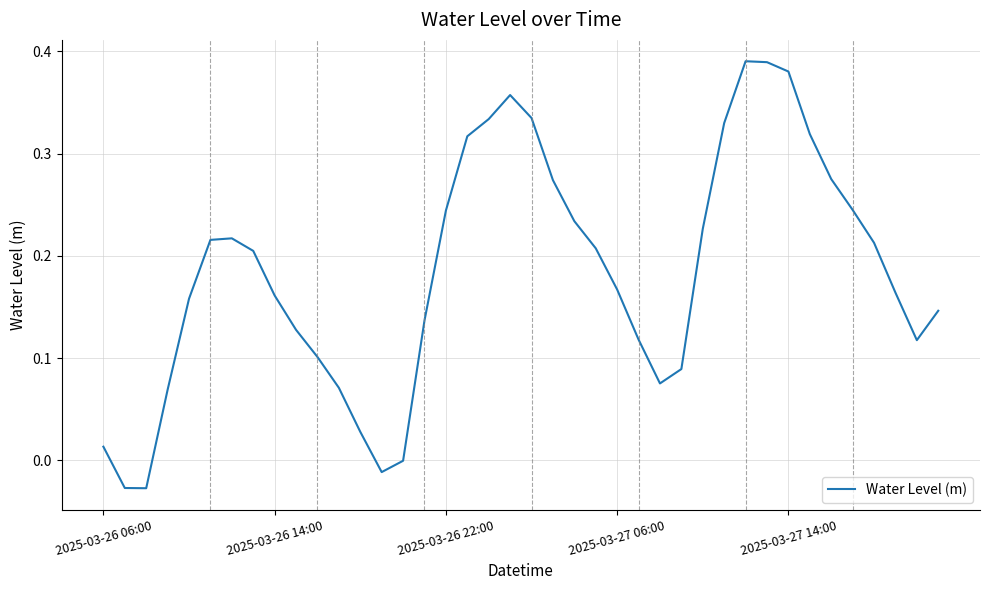

What is the value of the 18th point from the left?

0.3